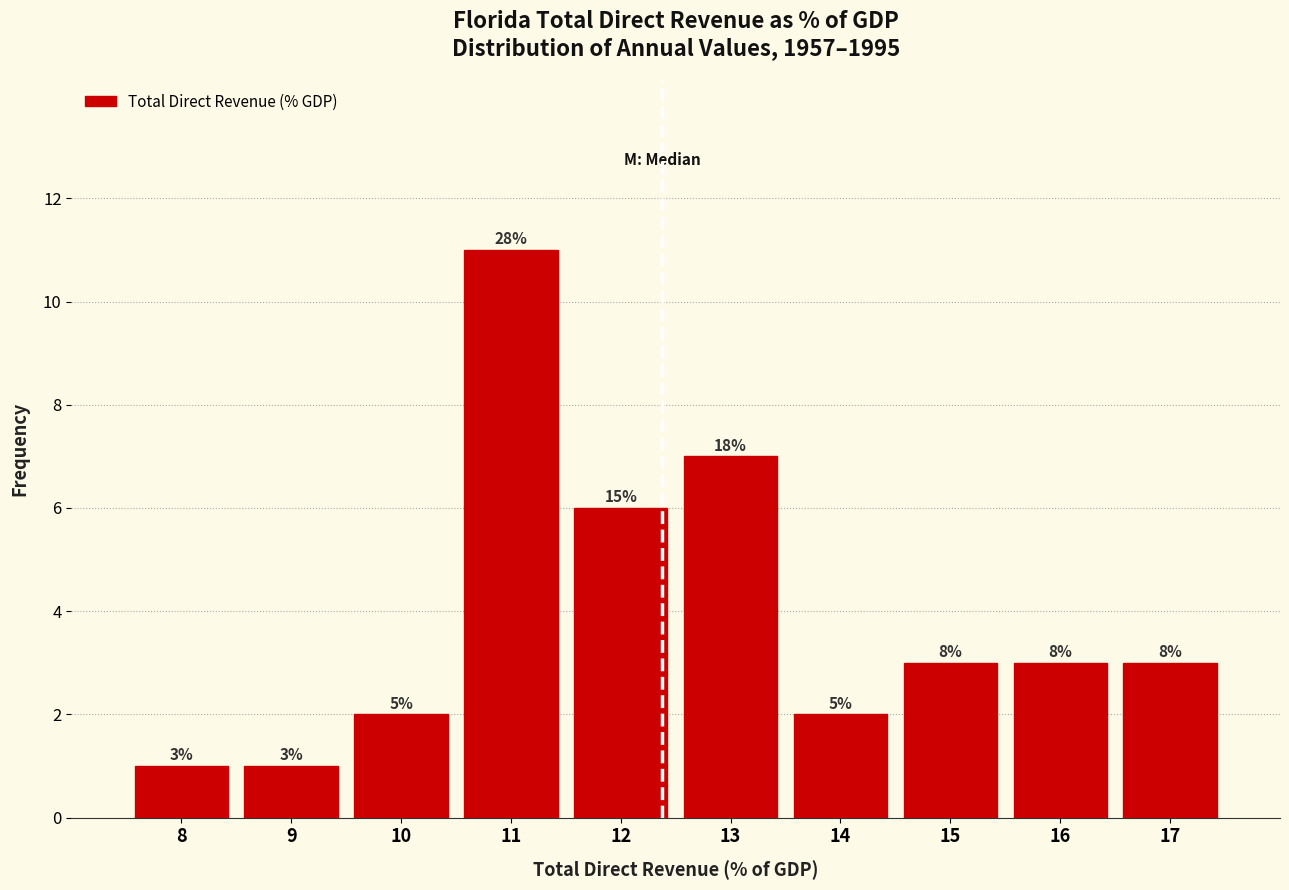

Does the chart contain any negative values?

No